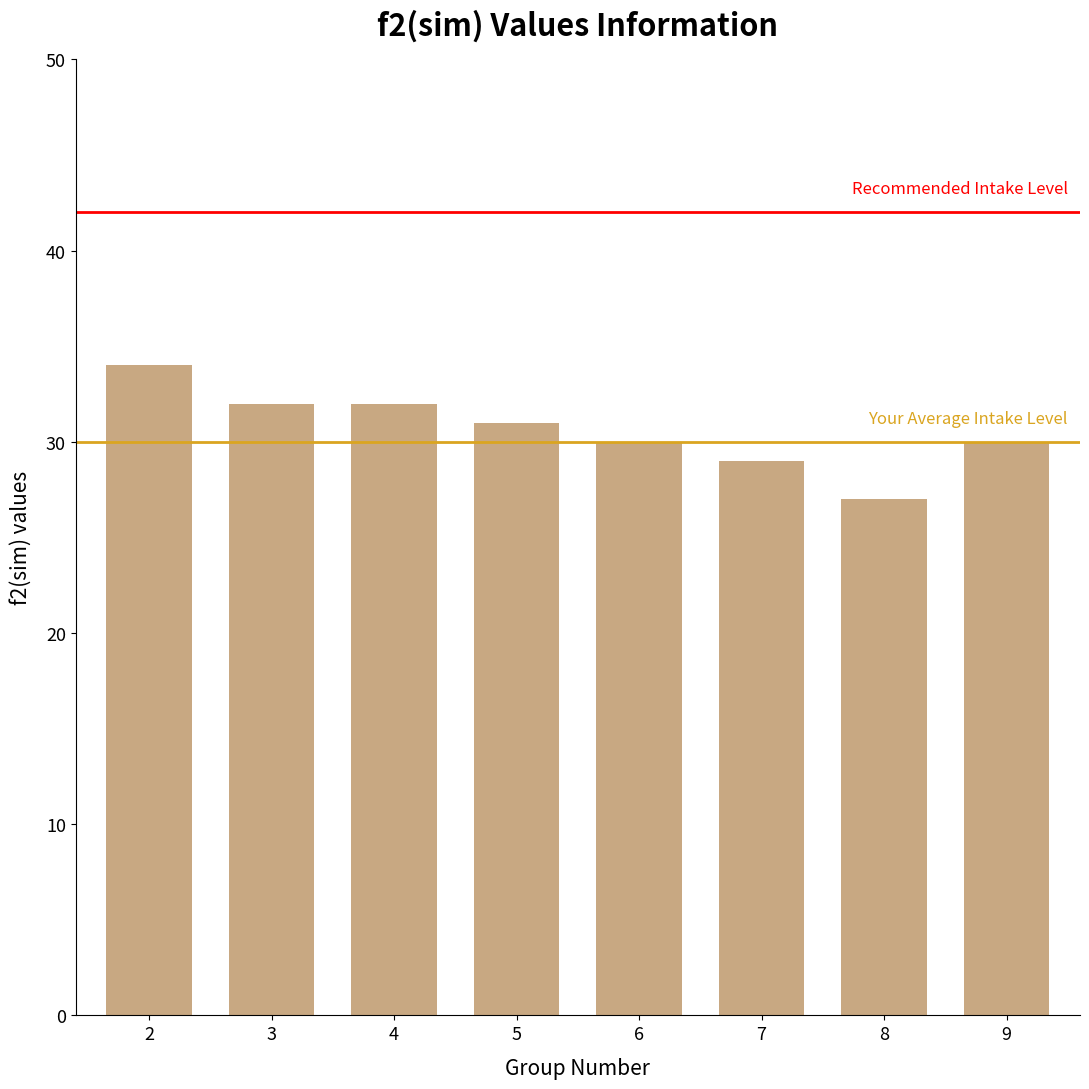

What is the difference between the maximum and second lowest values?

5